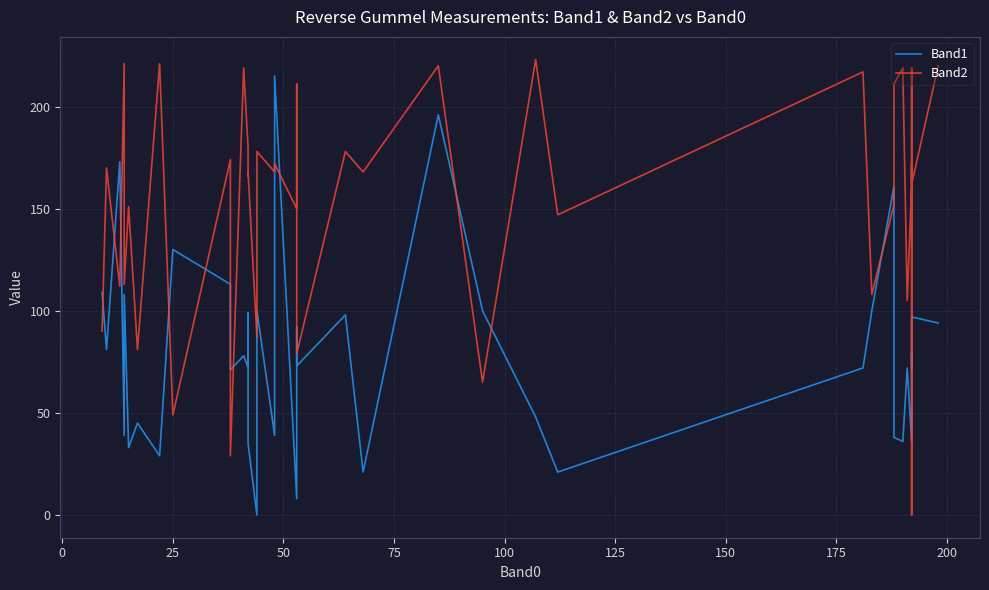

At how many categories does at least one series exceed 115?

30